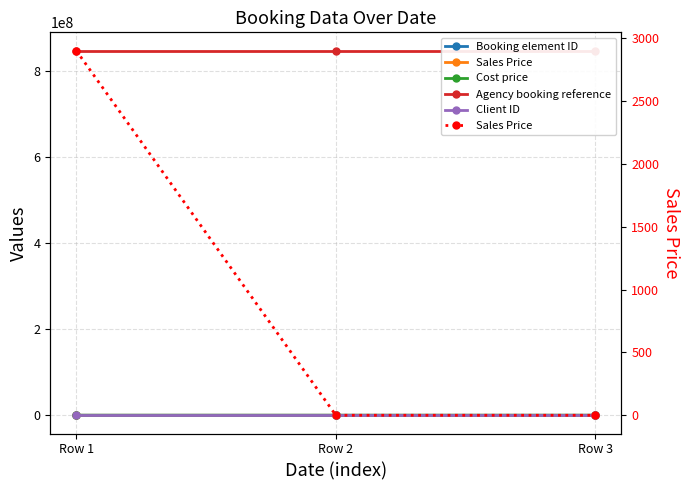

At which label is Sales Price closest to 1450?

Row 2